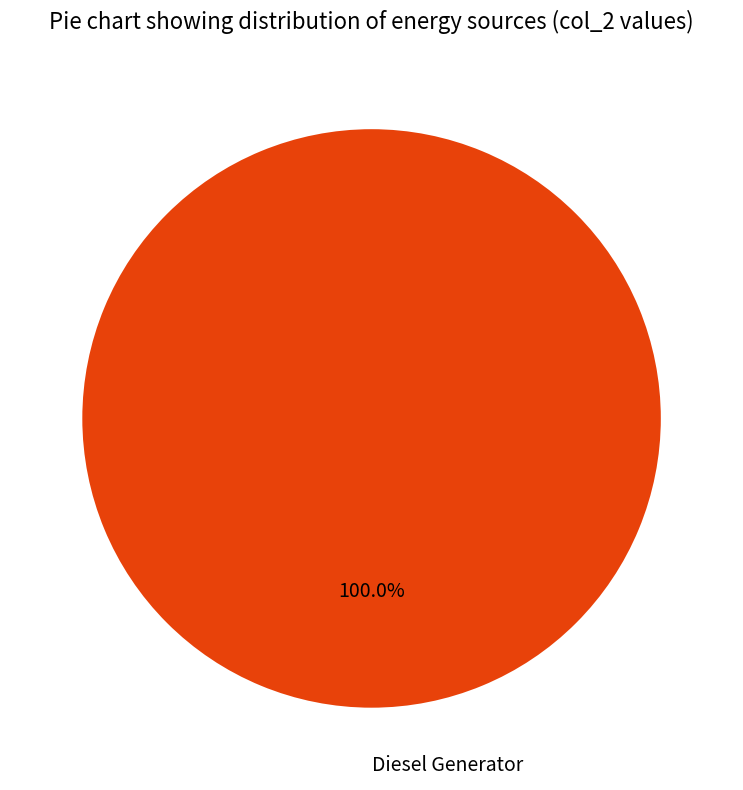

Is there any slice that represents more than half of the pie?

Yes